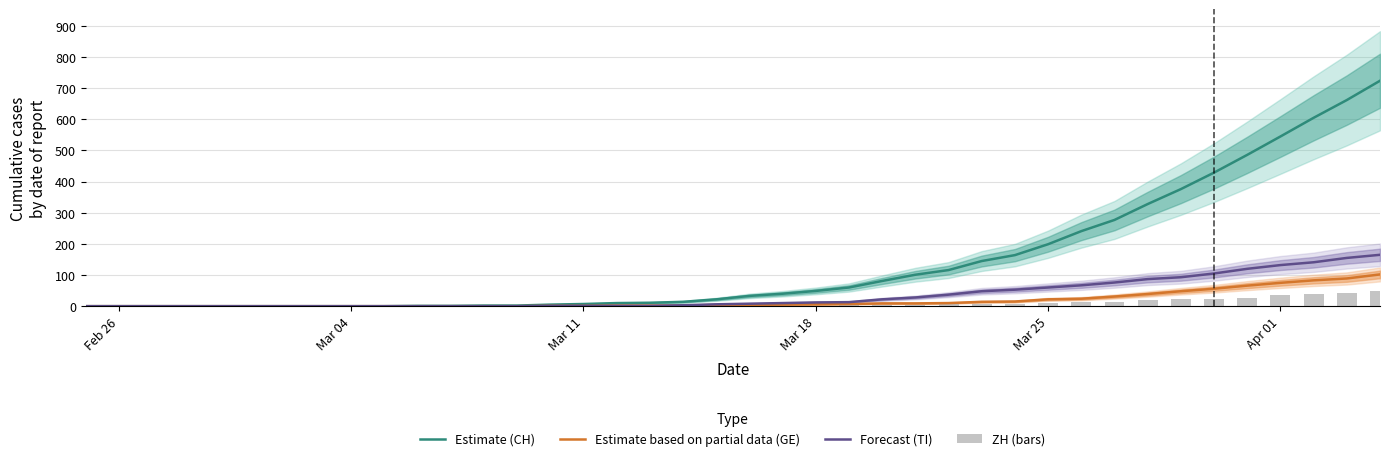

At how many categories does at least one series exceed 704?

1